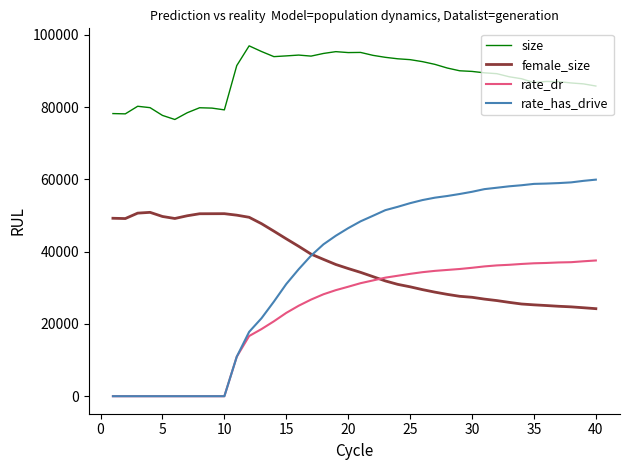

List the series in order of their peak value, lowest first.

rate_dr, female_size, rate_has_drive, size